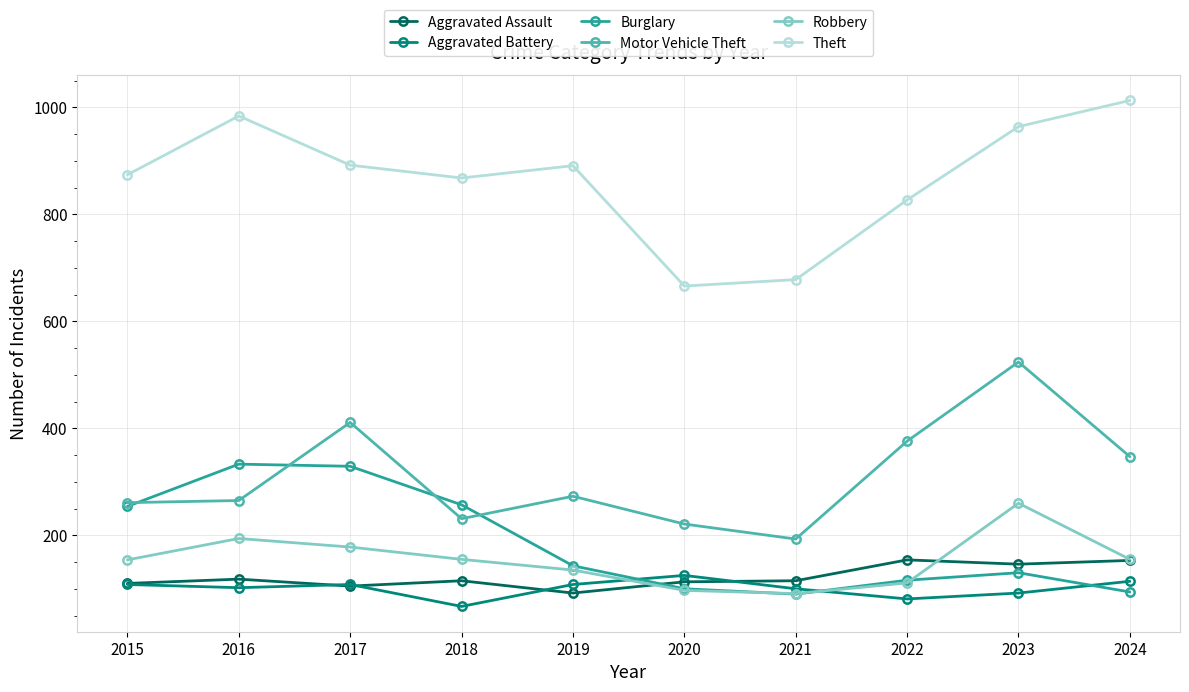

At which category does Motor Vehicle Theft reach its first local peak?

2017